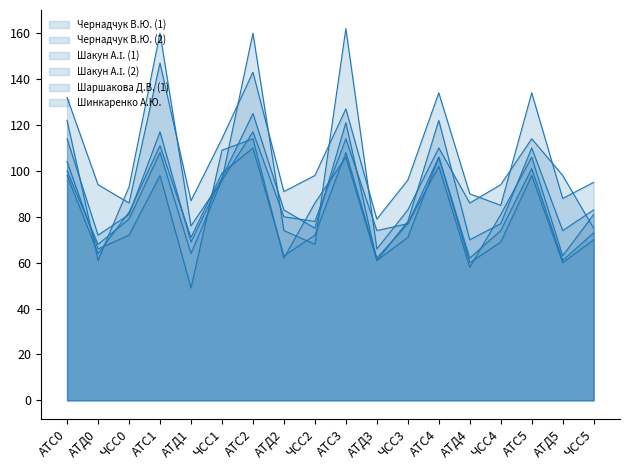

Which series has the widest spread of values?

Шакун А.І. (1)